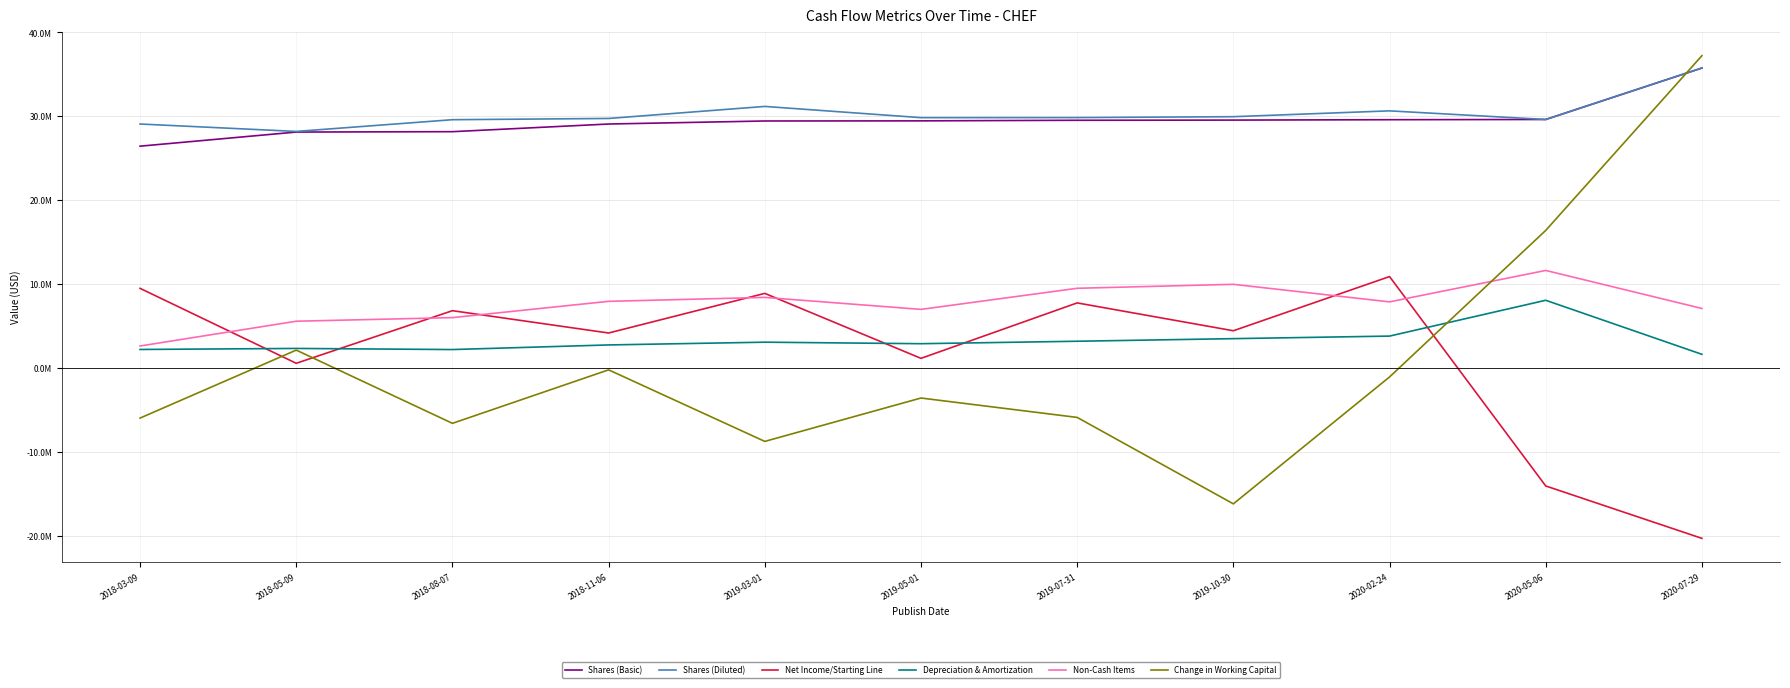

What is the difference between the Shares (Diluted) values at 2020-05-06 and 2019-10-30?

333404